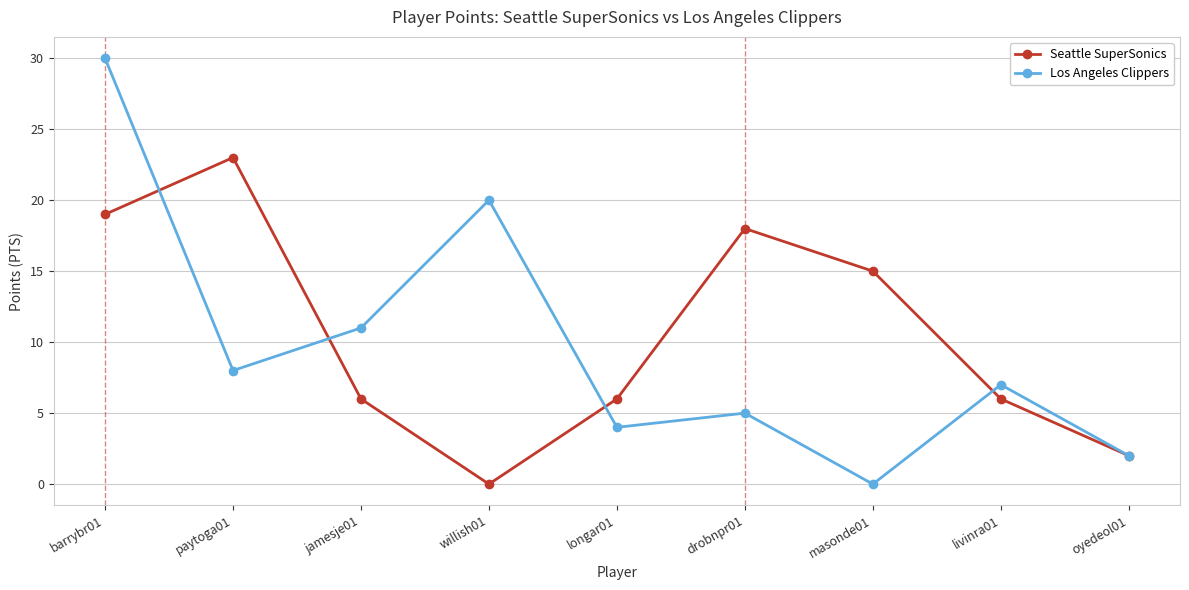

What is the label of the 3rd point from the right?

masonde01